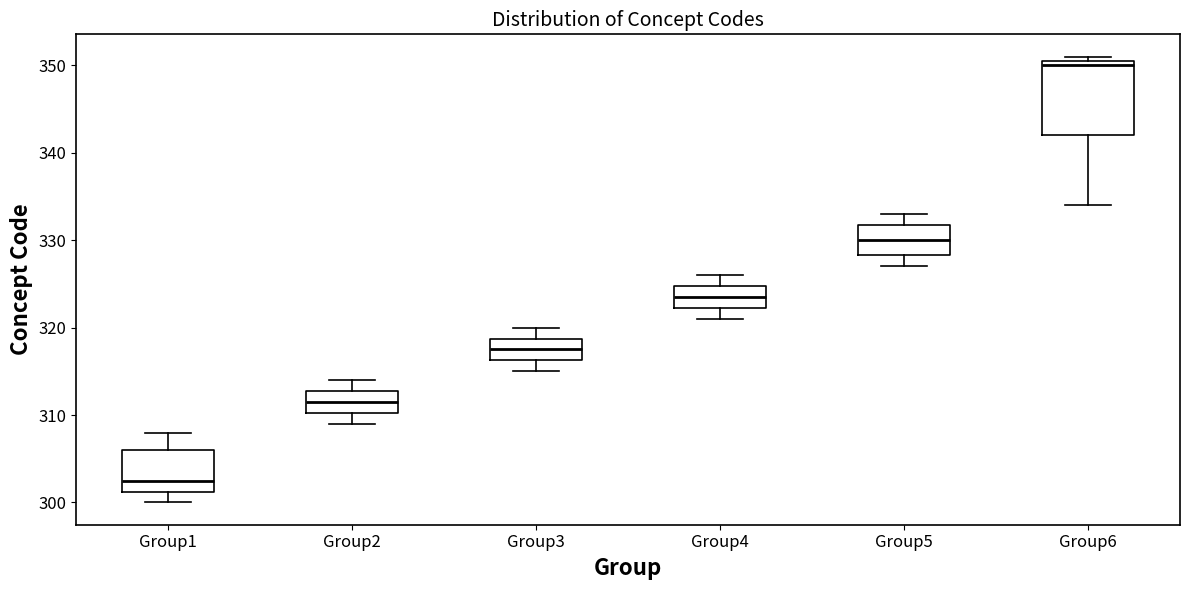

Reading left to right, transcribe this box plot: for each box, give where its median line is, the range the box spans, and where its two whiskers end, as read against the y-axis. The values are not printed on the chart, so give them approximately, as read against the axis.

Group1: median 303, box 301 to 306, whiskers 300 to 308
Group2: median 312, box 310 to 313, whiskers 309 to 314
Group3: median 318, box 316 to 319, whiskers 315 to 320
Group4: median 324, box 322 to 325, whiskers 321 to 326
Group5: median 330, box 328 to 332, whiskers 327 to 333
Group6: median 350, box 342 to 351, whiskers 334 to 351 (just above the box's upper edge)